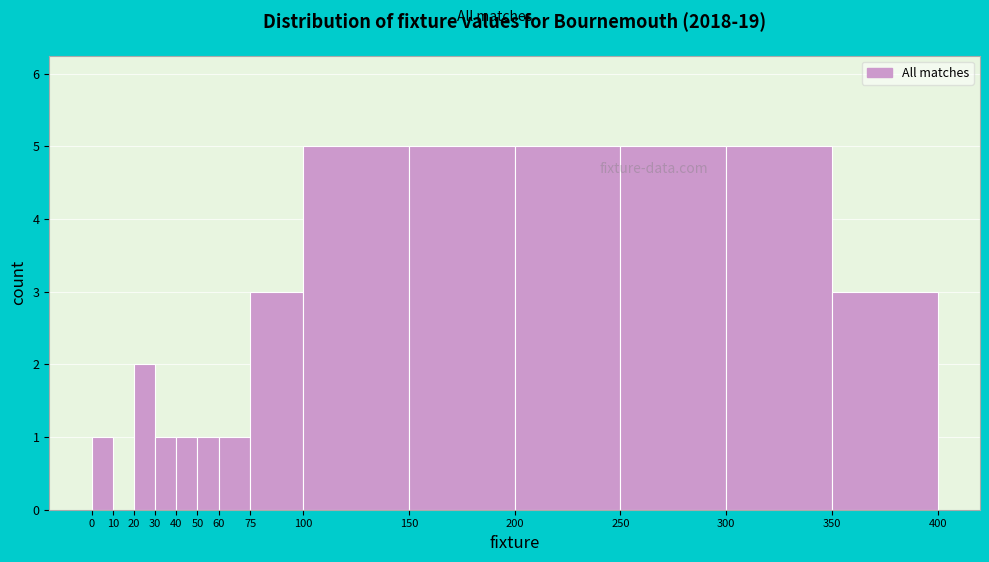

Reading left to right, transcribe this chart: for each bar, give the range it covers on the x-axis and its height. The values are not printed on the chart, so give them approximately, as read against the axis.

0 to 10: 1
10 to 20: 0
20 to 30: 2
30 to 40: 1
40 to 50: 1
50 to 60: 1
60 to 75: 1
75 to 100: 3
100 to 150: 5
150 to 200: 5
200 to 250: 5
250 to 300: 5
300 to 350: 5
350 to 400: 3